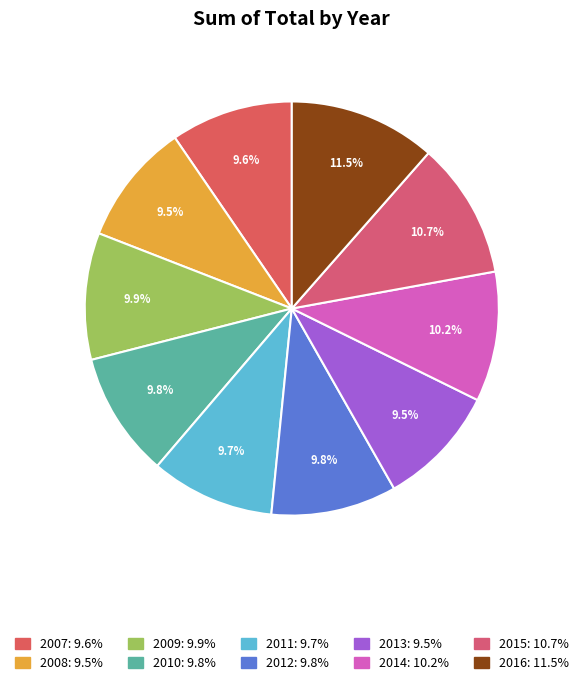

Rank the categories by value from highest to lowest.

2016, 2015, 2014, 2009, 2012, 2010, 2011, 2007, 2008, 2013